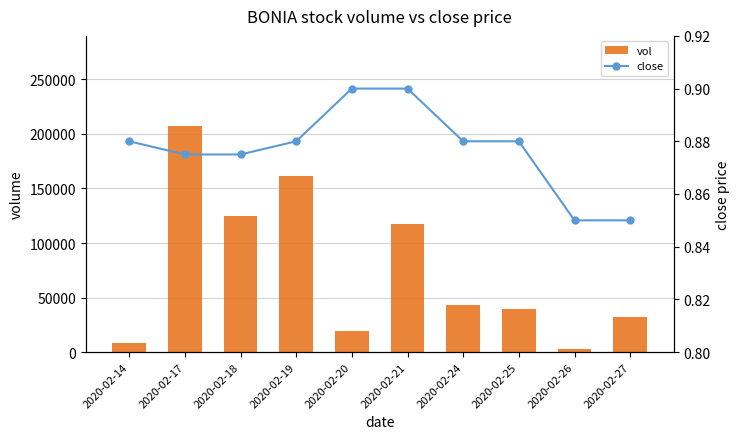

Rank the series by their maximum value, from lowest to highest.

close, vol